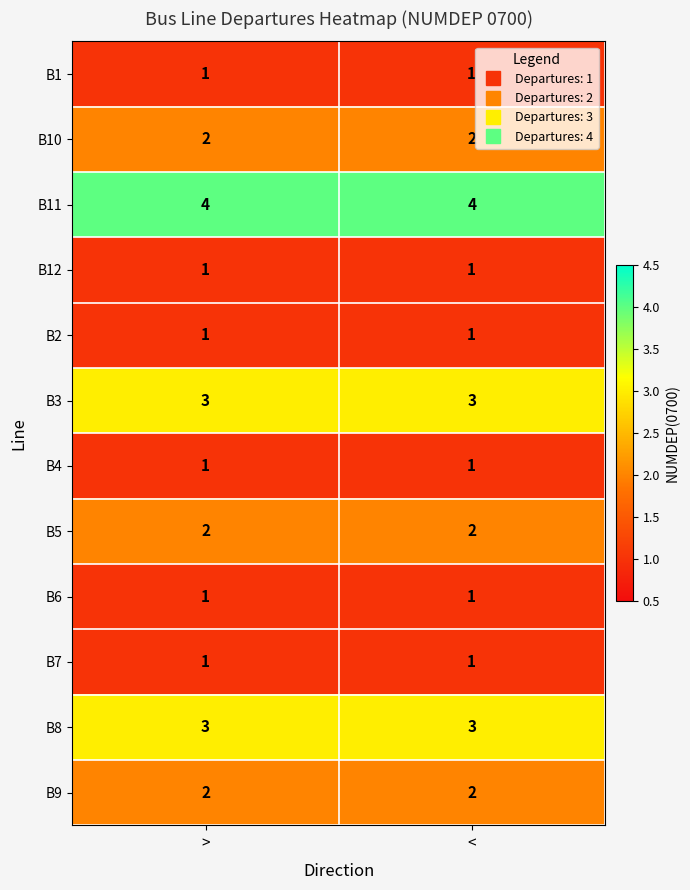

Reading right to left, extract all data points from this chart.

B1: 1	1
B10: 2	2
B11: 4	4
B12: 1	1
B2: 1	1
B3: 3	3
B4: 1	1
B5: 2	2
B6: 1	1
B7: 1	1
B8: 3	3
B9: 2	2